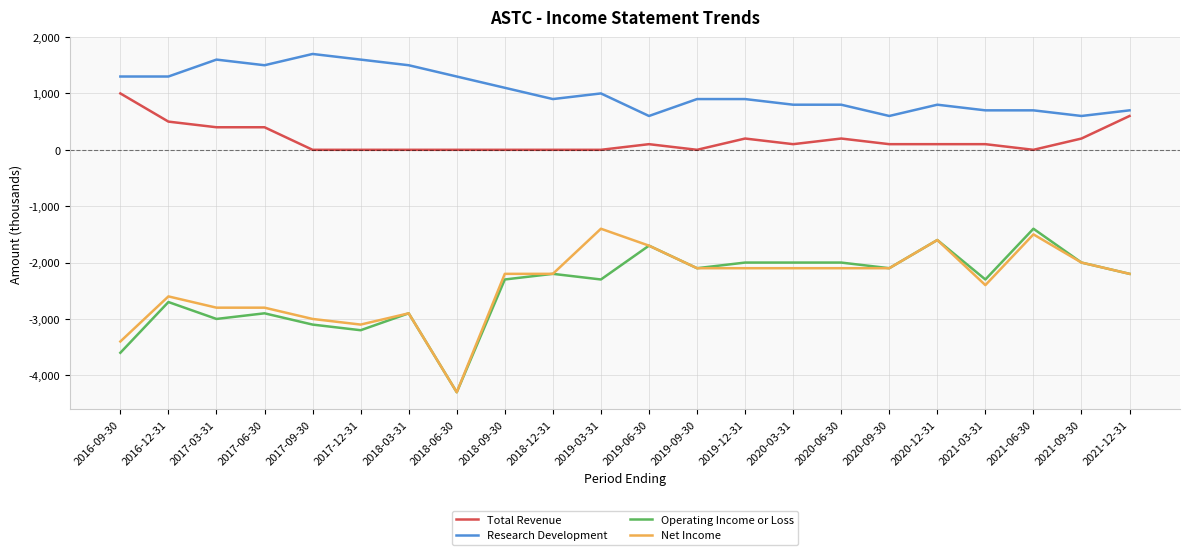

The value of Total Revenue at 2019-06-30 is 100. True or false?

True